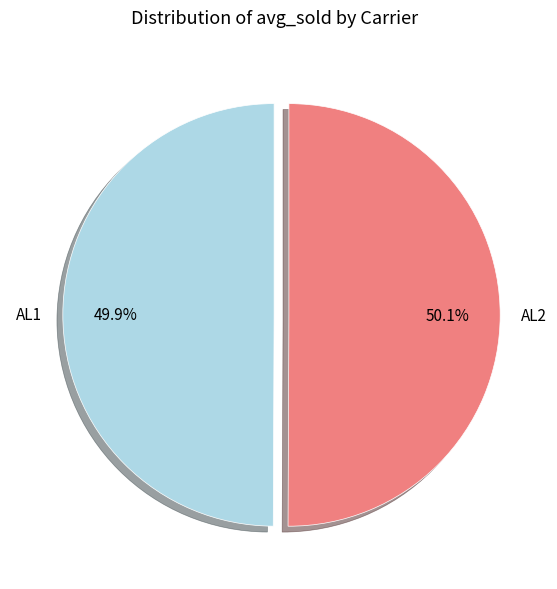

Is it true that AL1 is 50% of the pie?

True